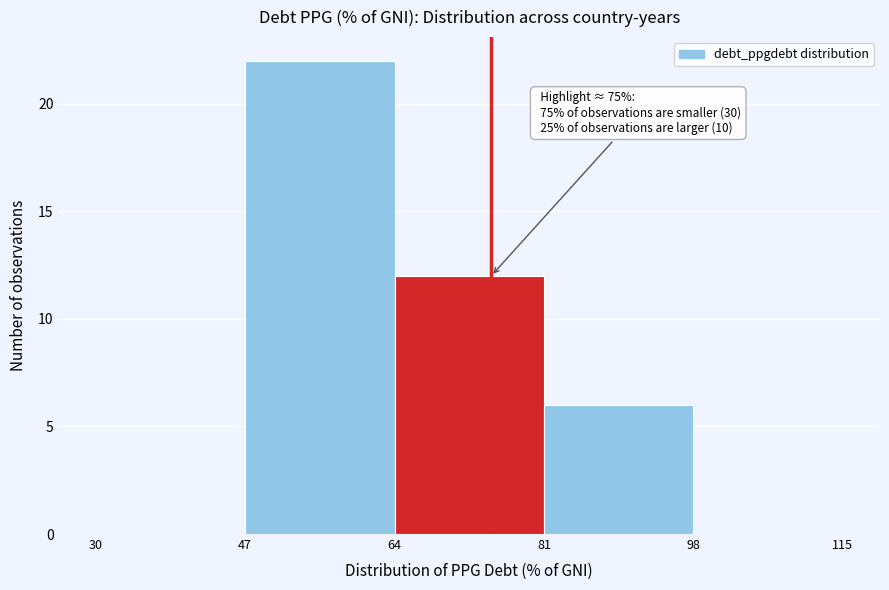

Over which range of the x-axis is the bar tallest?

47 to 64